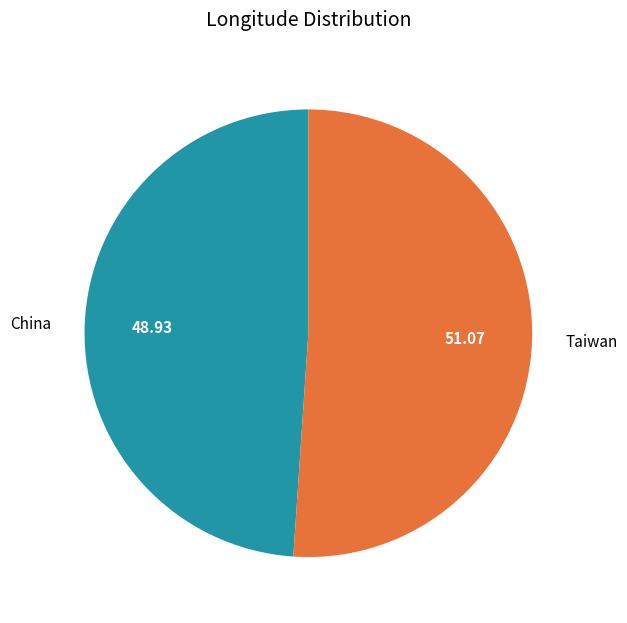

How many slices are in this pie chart?

2